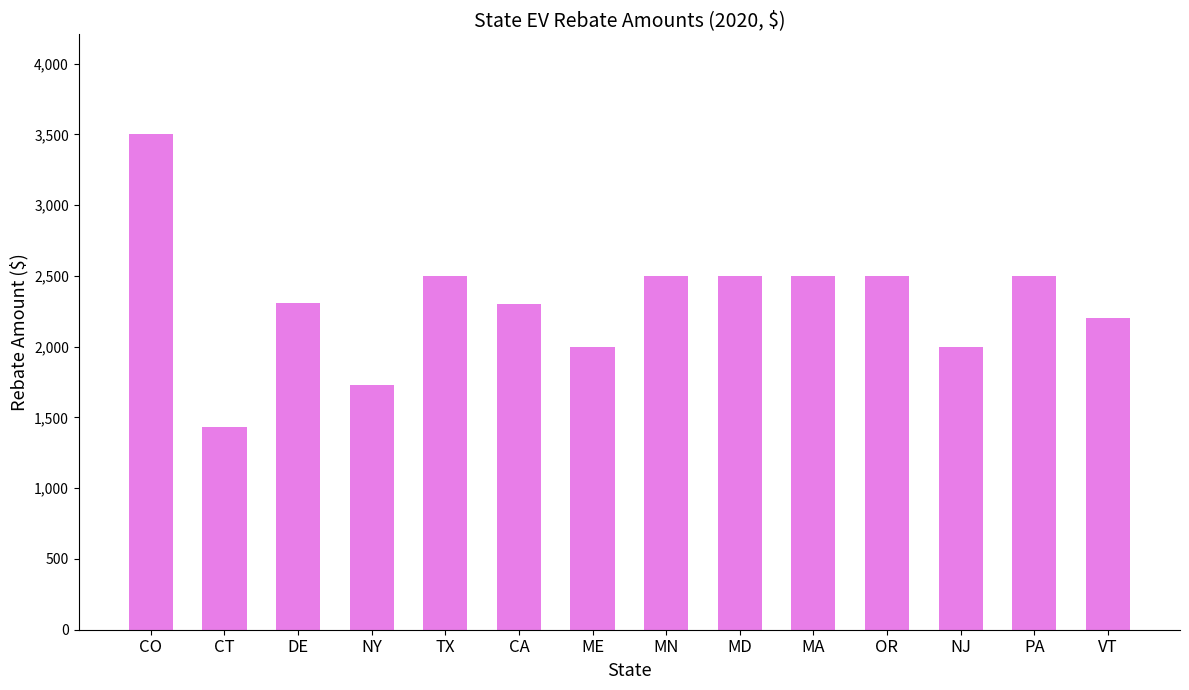

What is the sum of the values at CO and CT?

4940.0